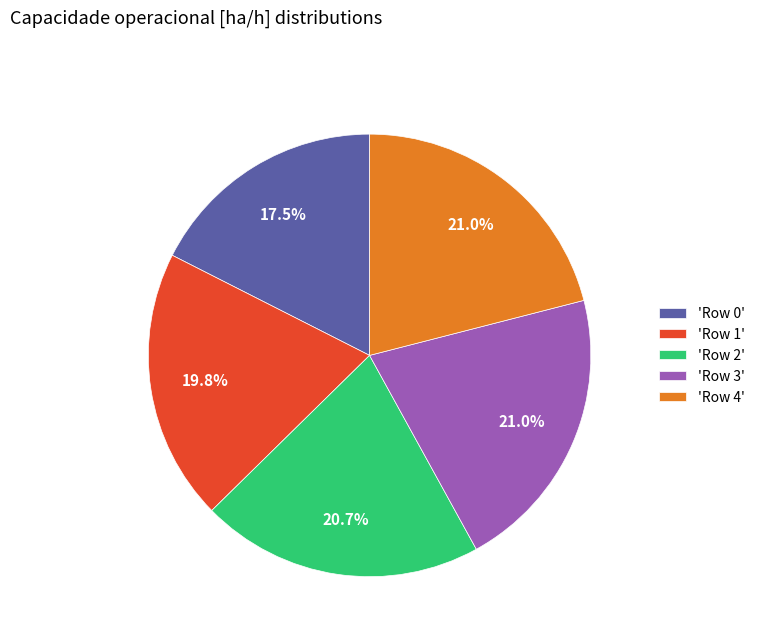

What is the ratio of the value at 'Row 4' to the value at 'Row 3'?

1.0